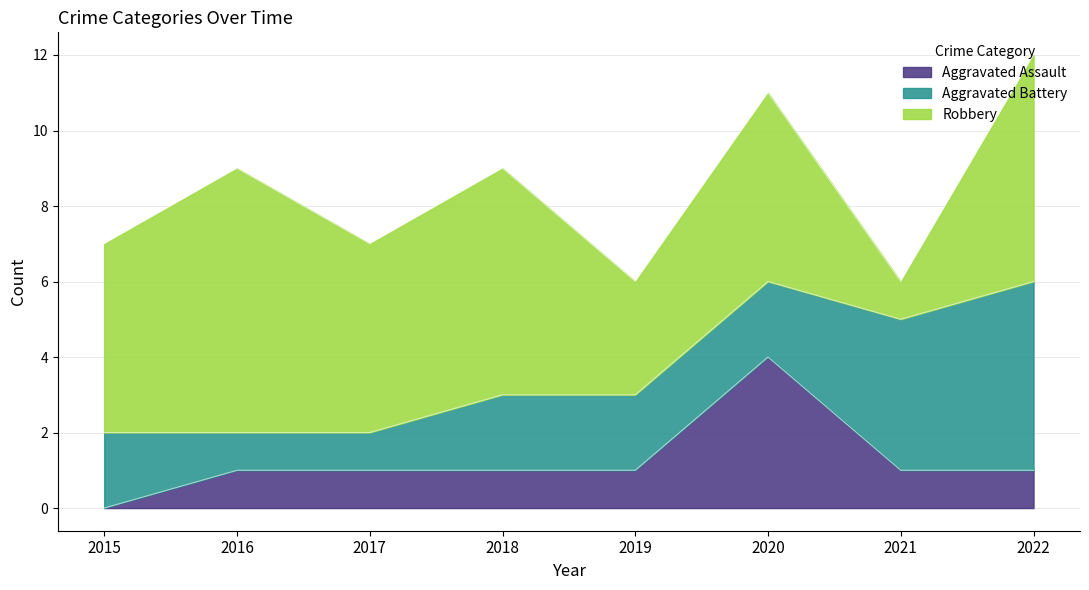

The value of Aggravated Assault at 2016 is 2. True or false?

False